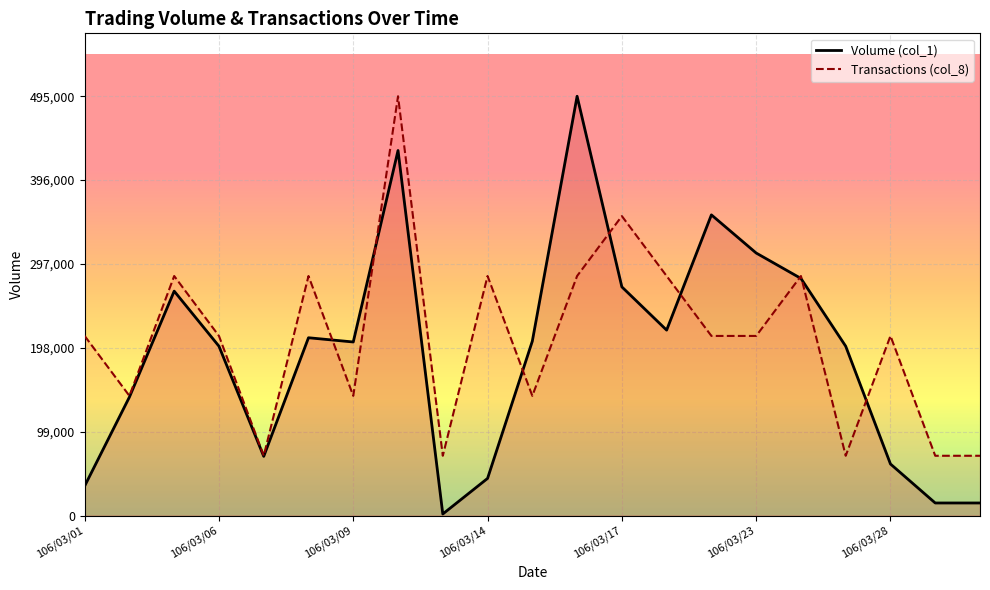

How many distinct data groups are displayed?

2